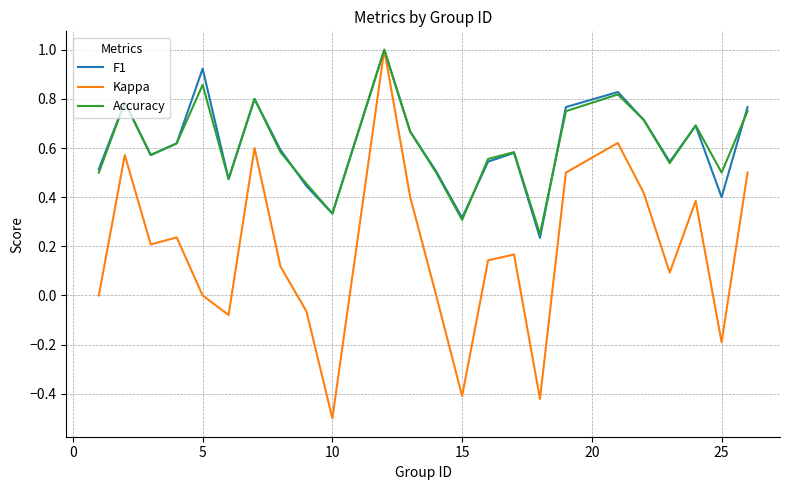

True or false: F1 has more than 1 points higher than both neighbors.

True